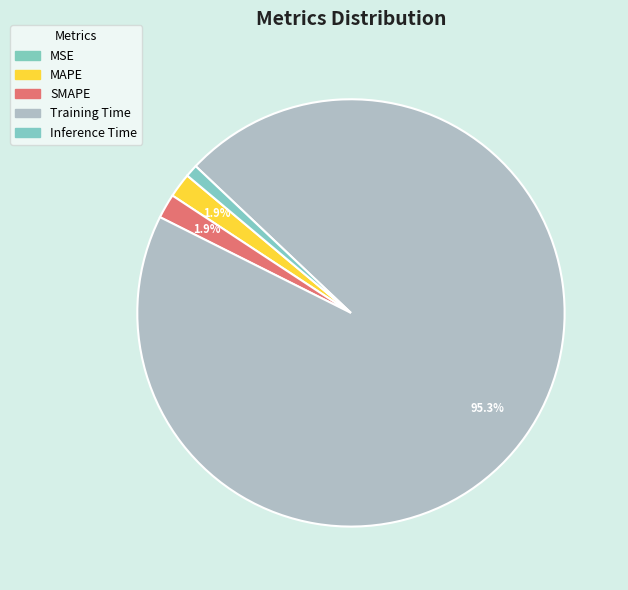

Which category has the smallest portion of the pie?

MSE